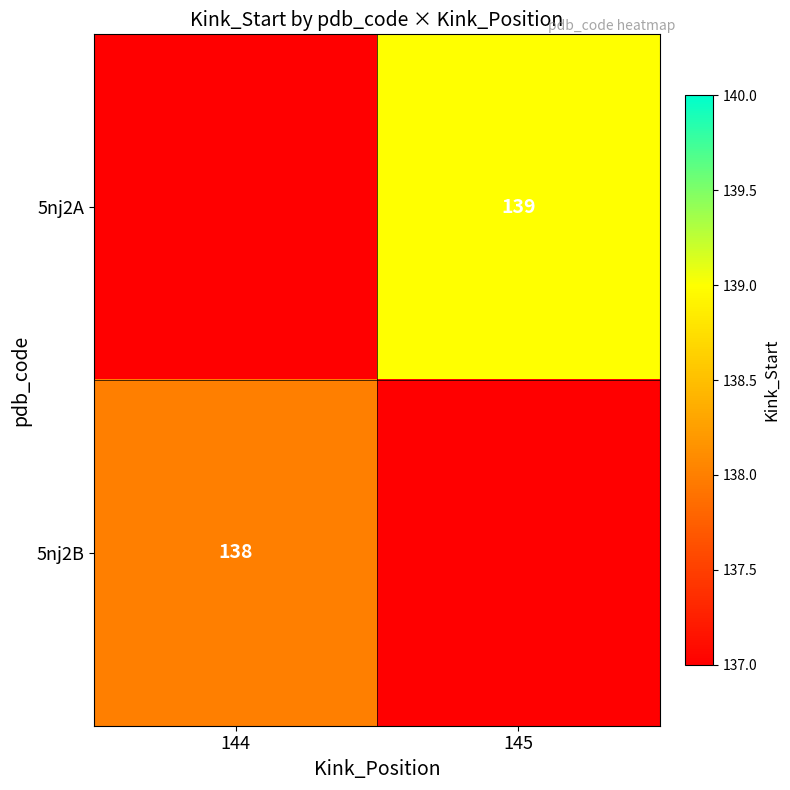

The 5nj2B series shows 138 at 144. True or false?

True